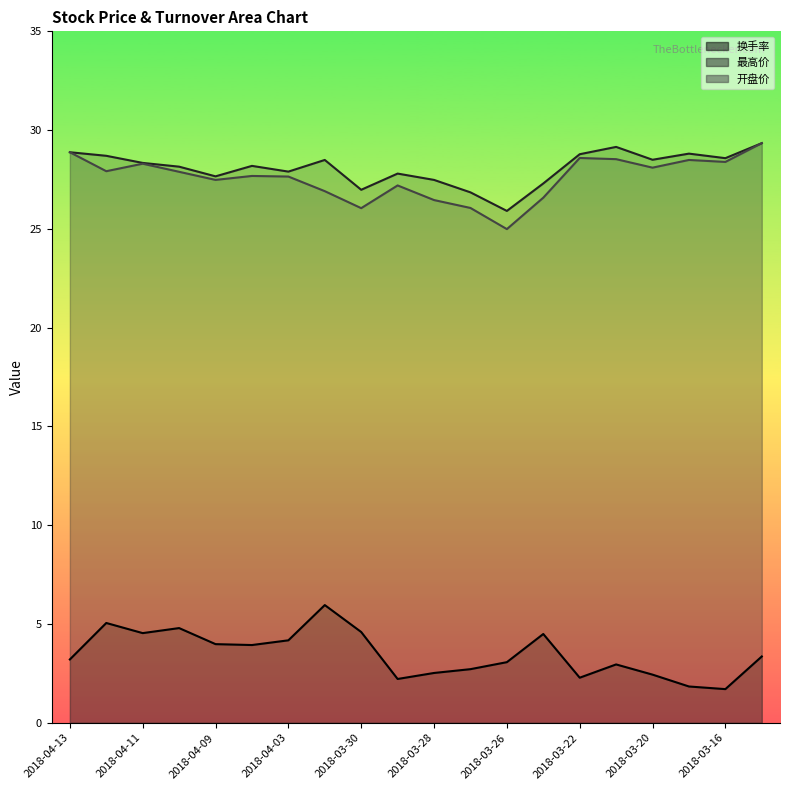

What is the minimum value shown in the chart?

1.7